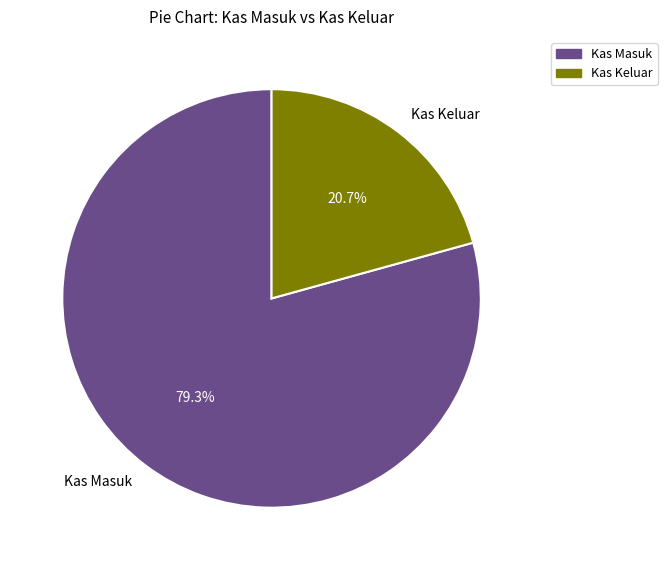

How many slices are in this pie chart?

2